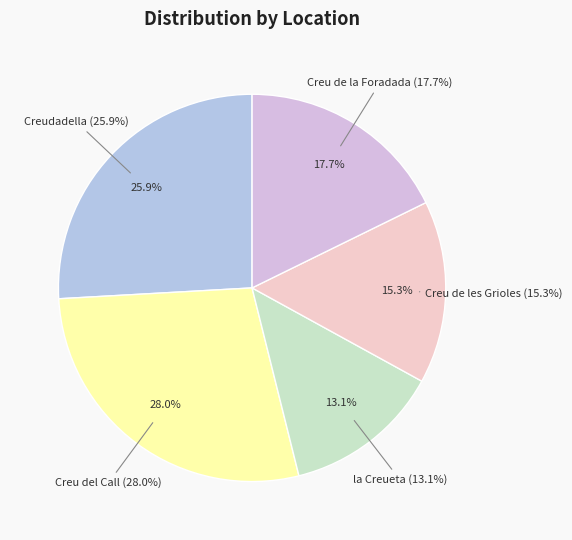

To the nearest percent, what percentage of the pie is la Creueta?

13%